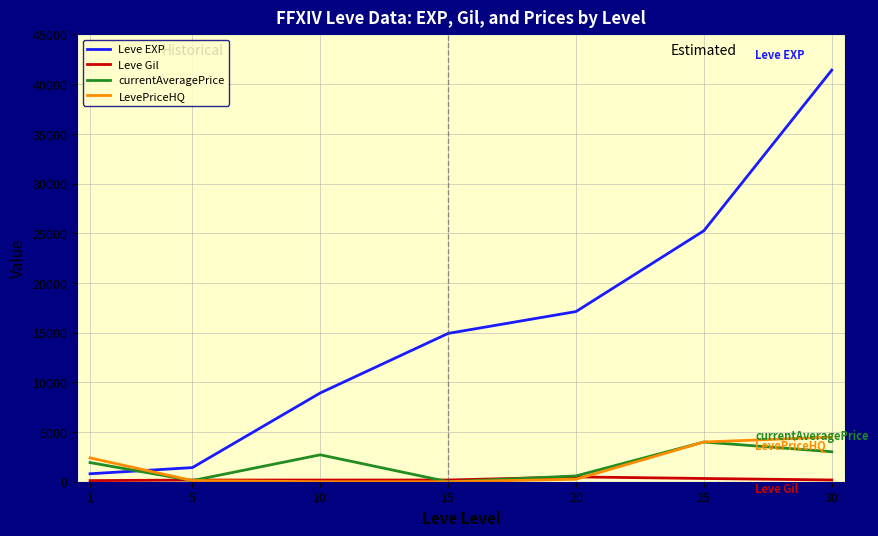

Is this an area chart (filled region under the line)?

No